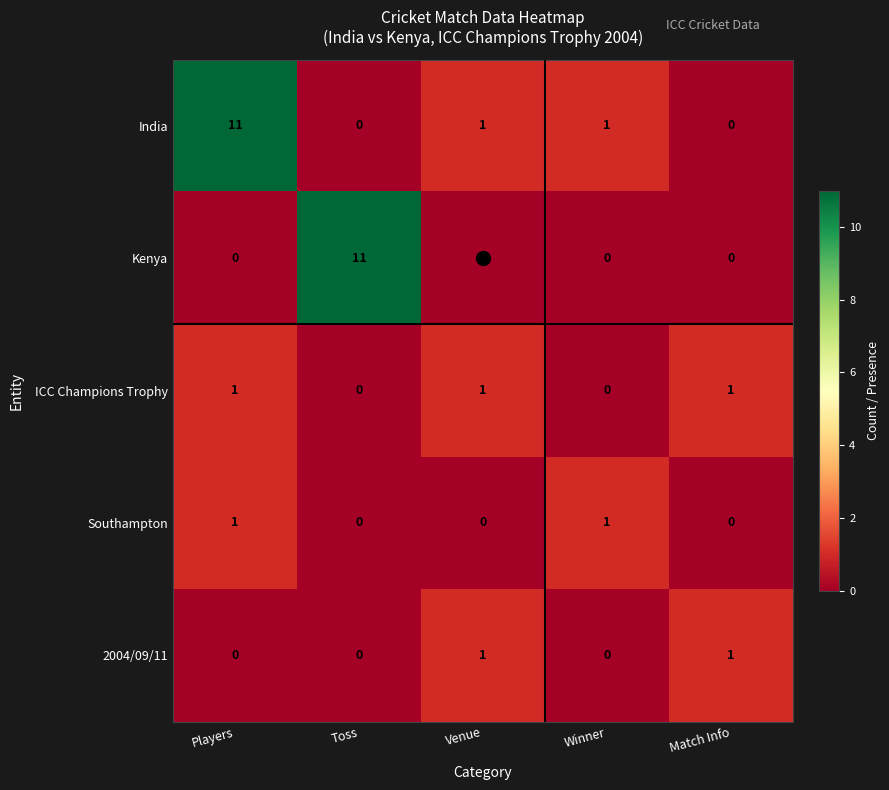

What is the difference between the highest and lowest values at Players?

11